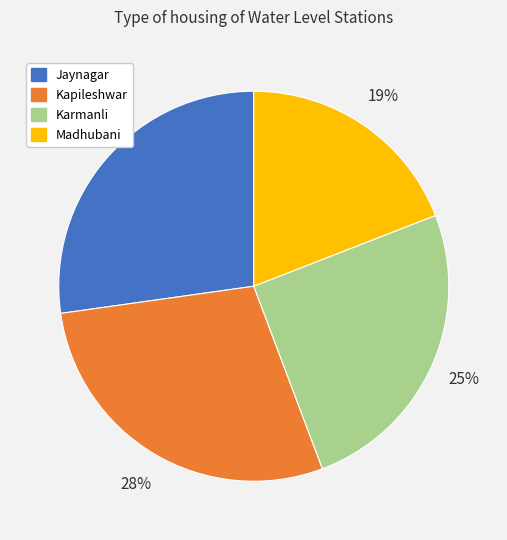

Between Madhubani and Jaynagar, which is larger?

Jaynagar